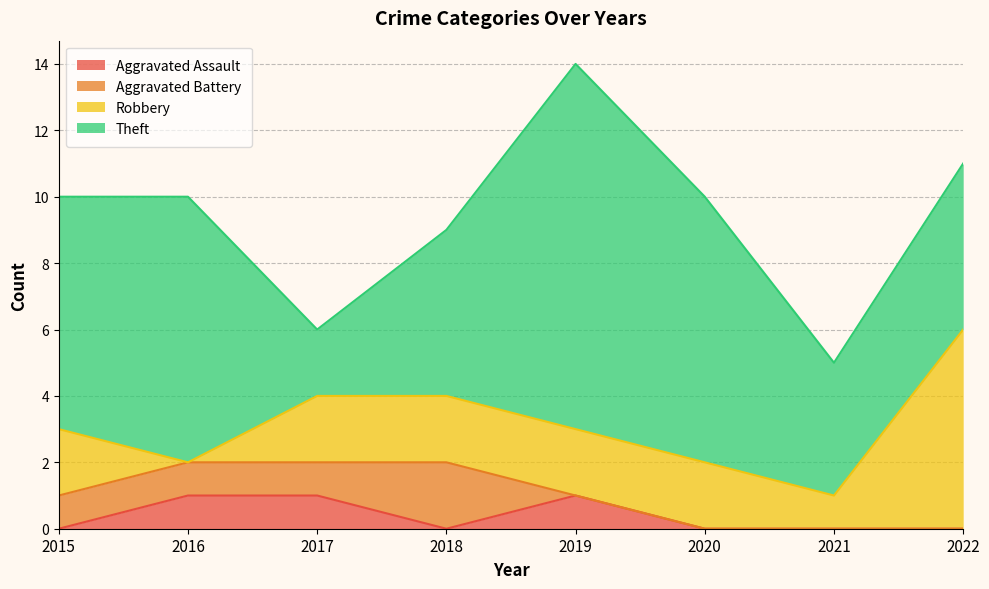

Which series has the largest range (max minus min)?

Theft